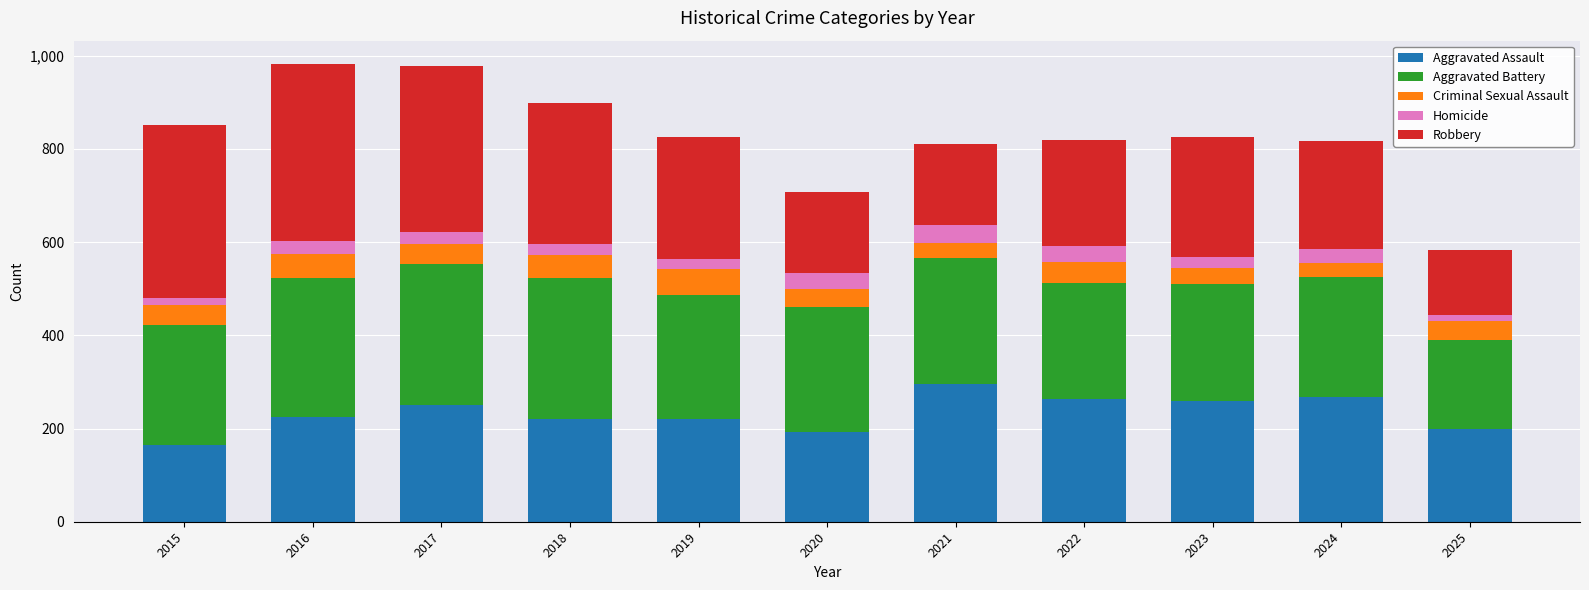

What is the total value across all series at 2019?

826